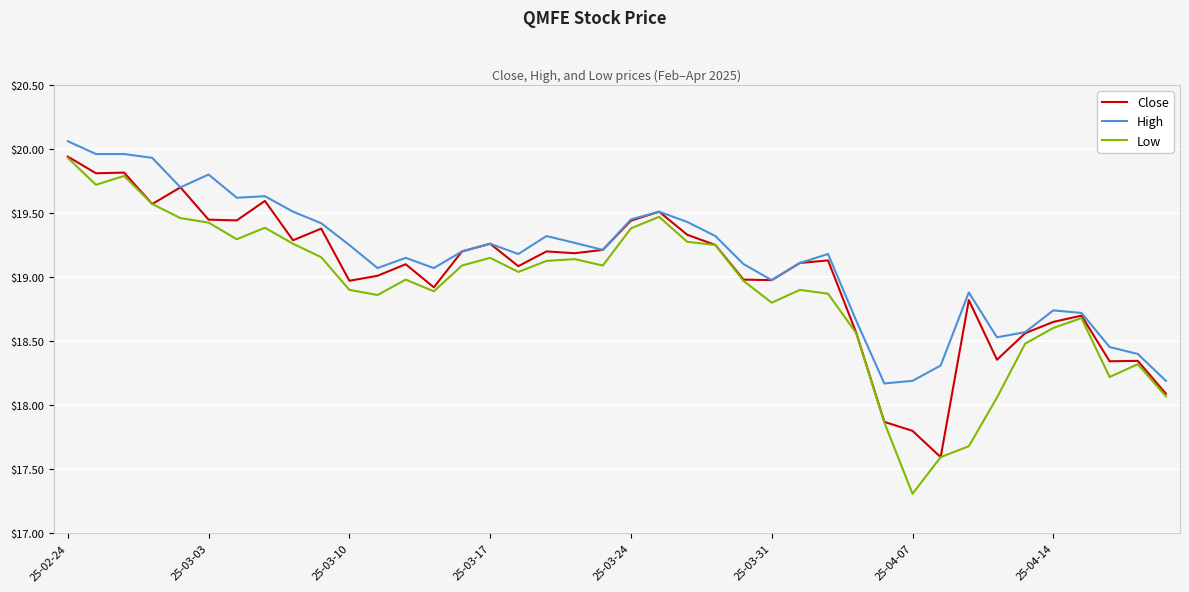

What is the minimum value for Close?

17.6